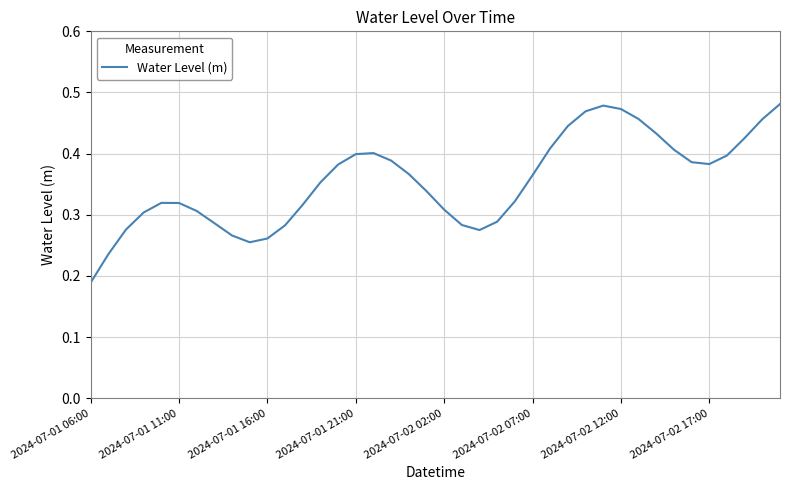

Count the number of data series in this chart.

1